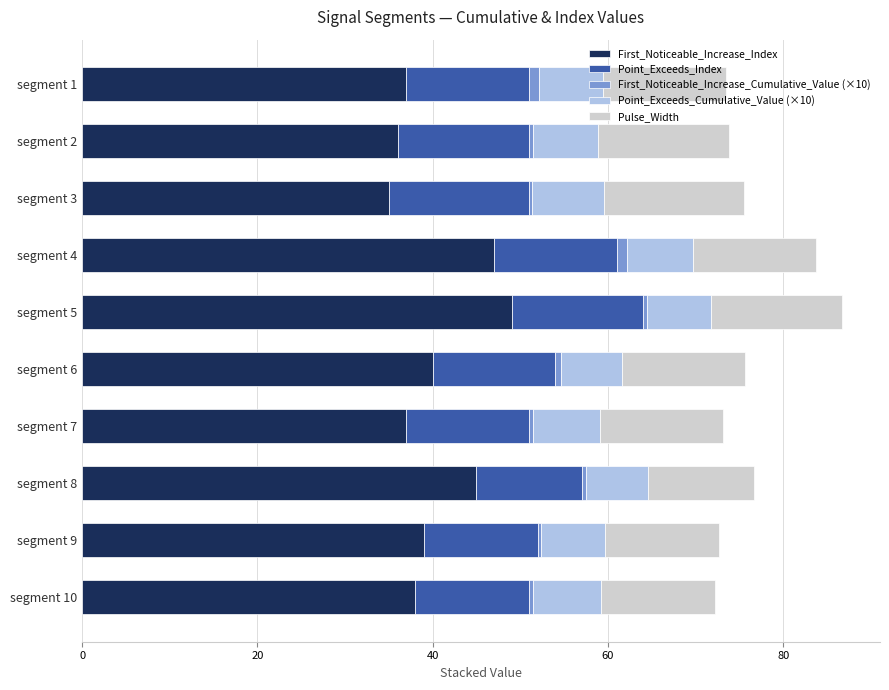

At which label does First_Noticeable_Increase_Index reach its peak?

segment 5